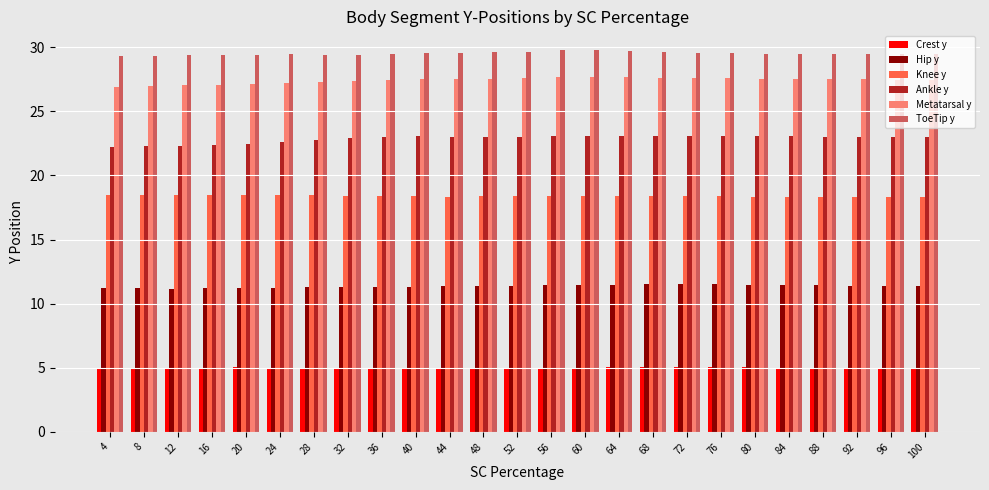

What is the spread (max minus min) of values at 48?

24.6